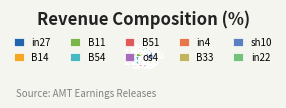

Is it true that B51 is 1% of the pie?

False